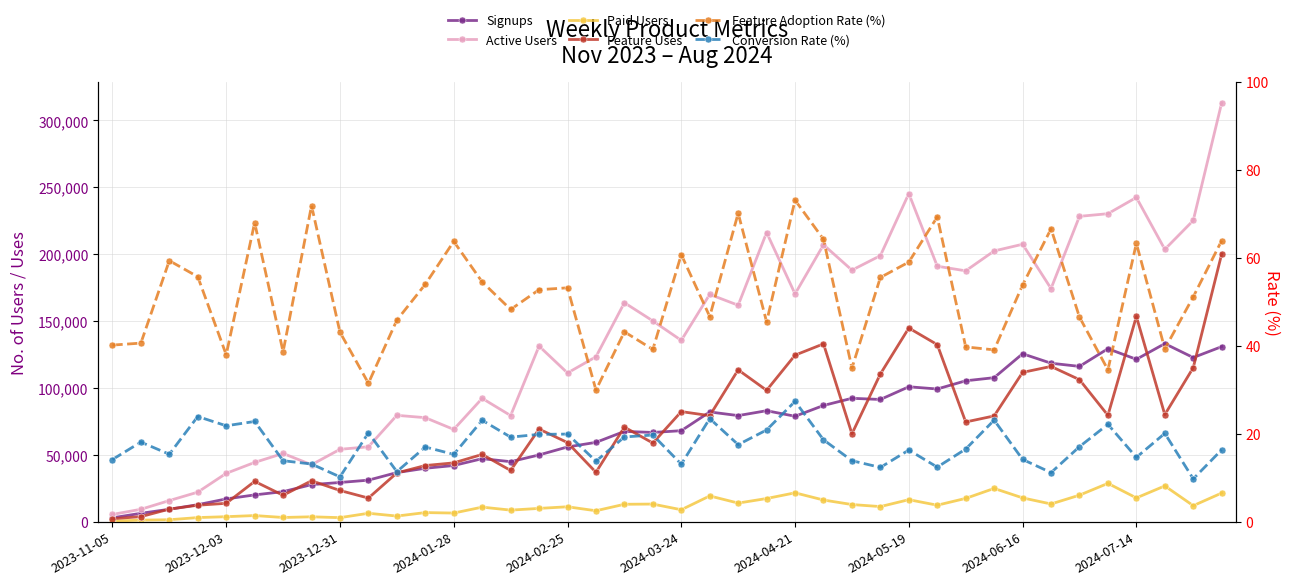

What is the difference between the highest and lowest values at 31?

202355.9